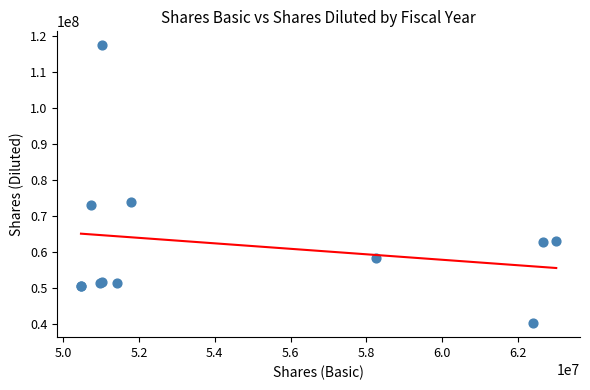

What Y value in the scatter plot is closest to 78782000?

73978000